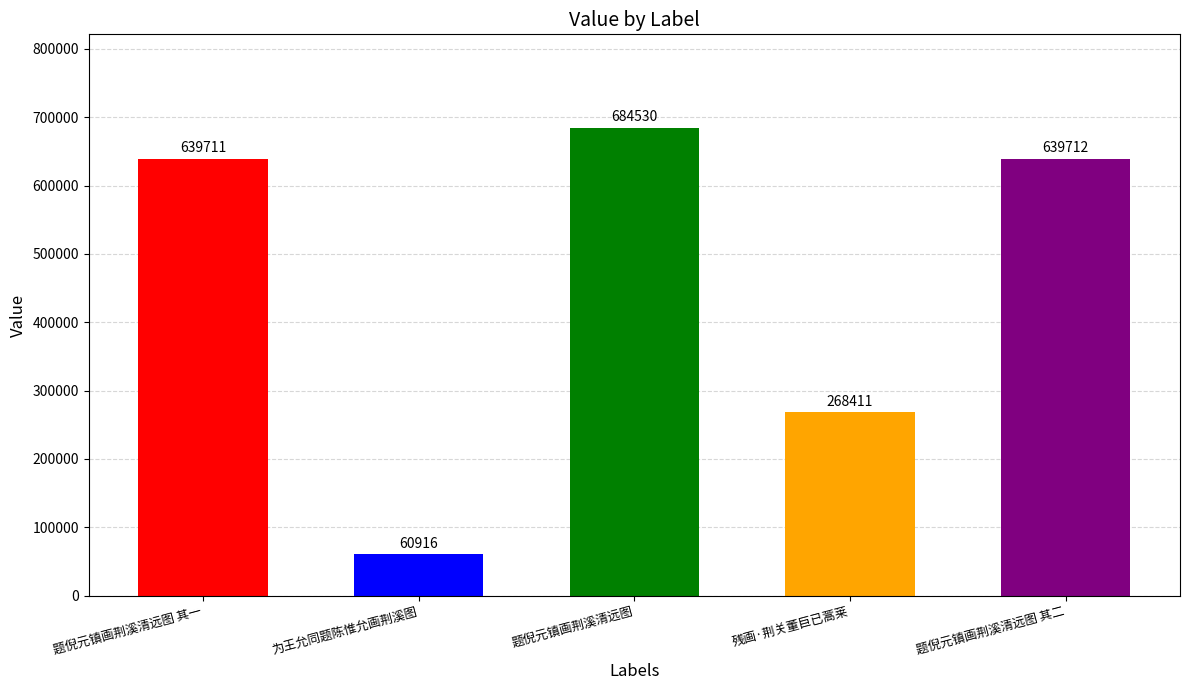

What position from the right is 为王允同题陈惟允画荆溪图?

4